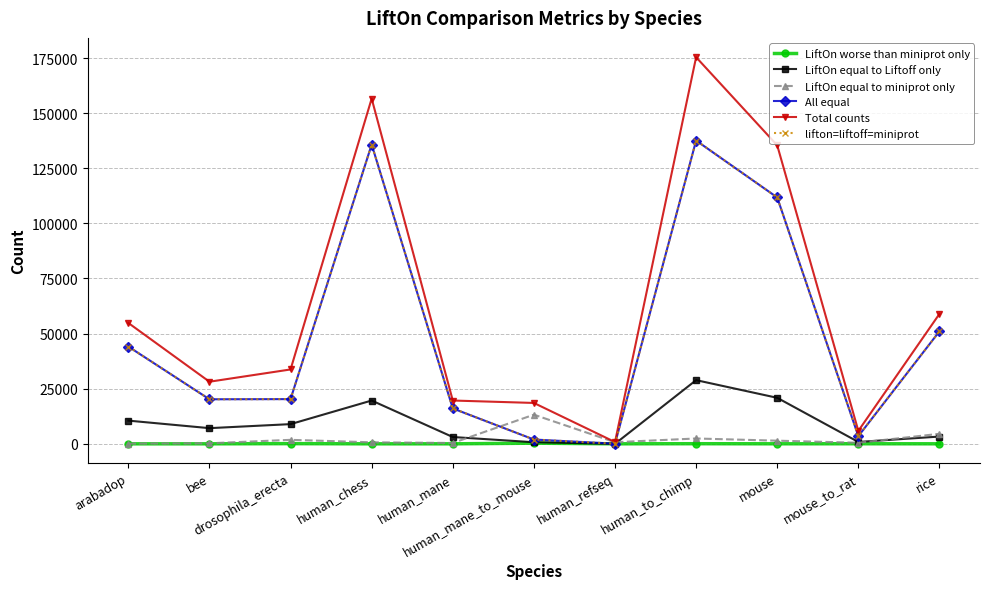

At which category does the chart reach its minimum across all series?

arabadop